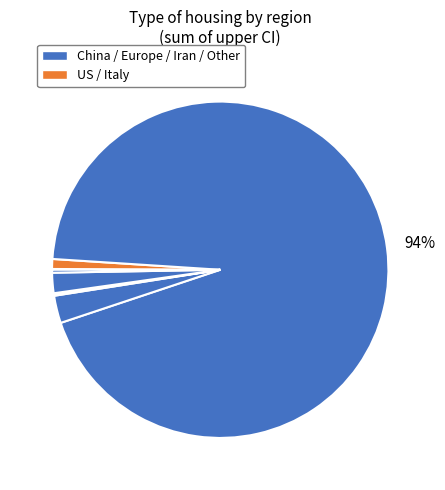

What is the majority slice?

Iran